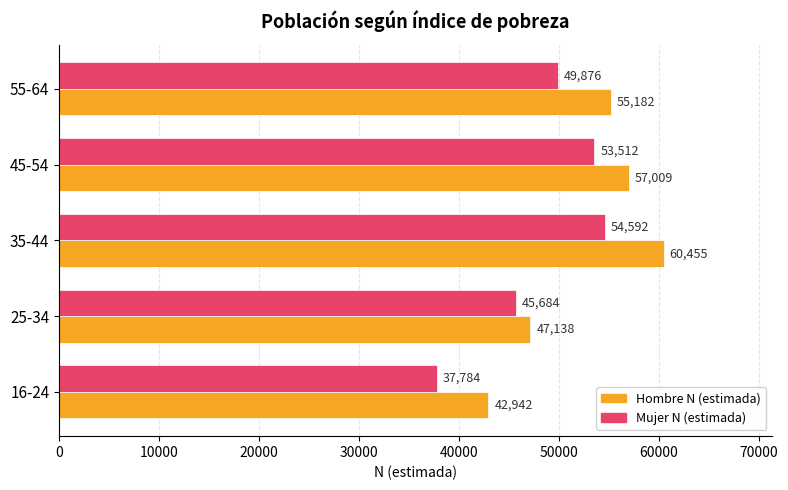

Is it true that Mujer N (estimada) equals 54592 at 35-44?

True